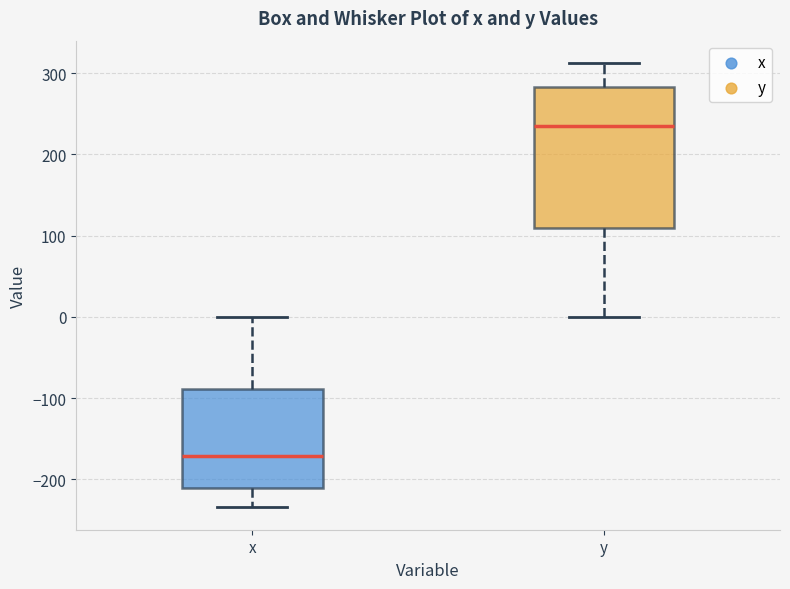

Which box is the tallest, from its lower edge to its upper edge?

y